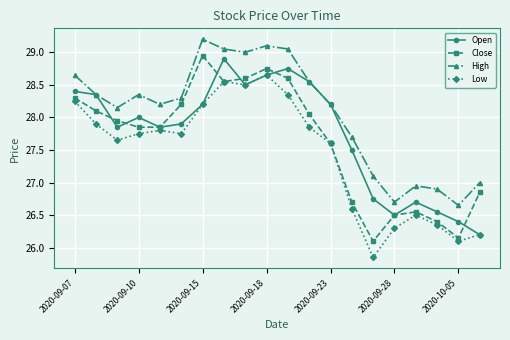

Count the number of categories in the chart.

20